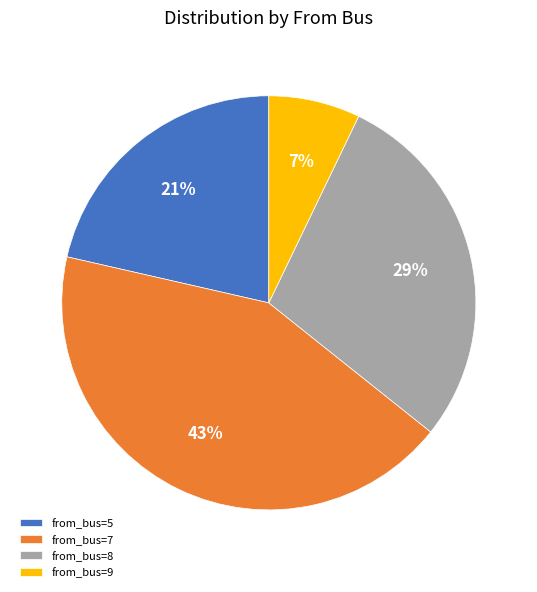

To the nearest percent, what is the average slice percentage?

25%